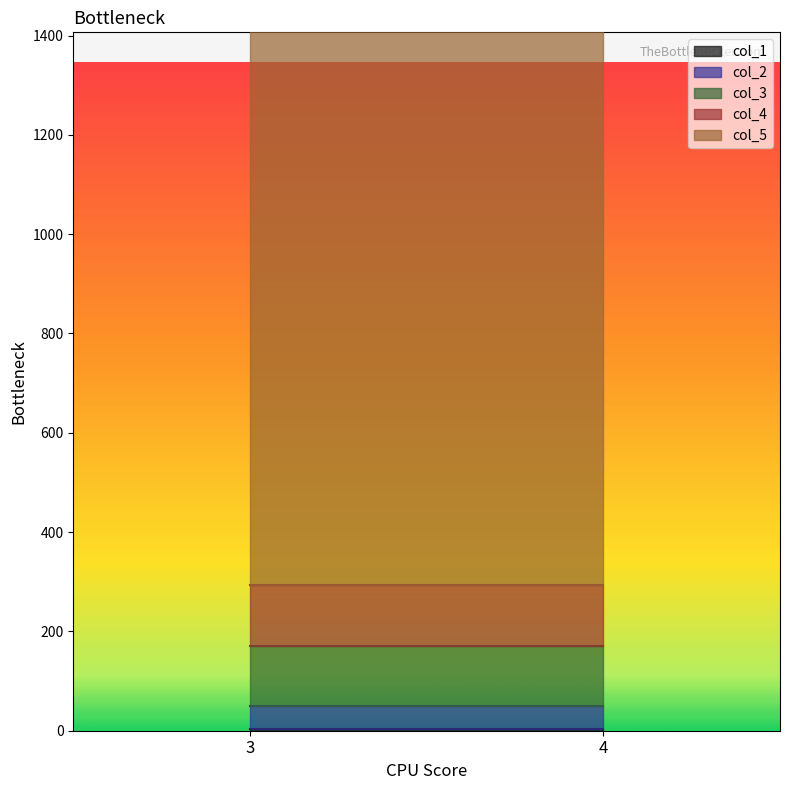

Reading right to left, list all the values displayed in this chart.

col_1: 4	4
col_2: 45	45
col_3: 122	122
col_4: 122	122
col_5: 1223	1223